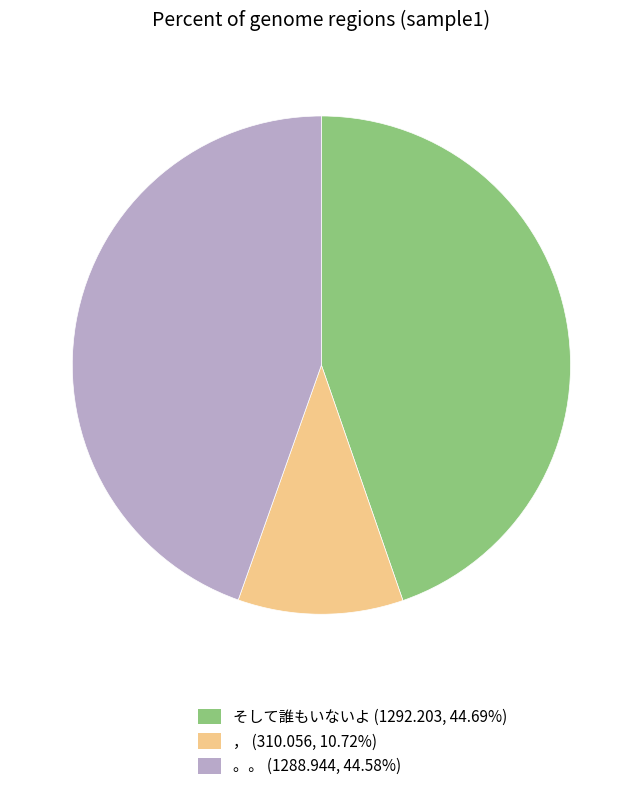

Which has a higher value, 。。 or ，?

。。